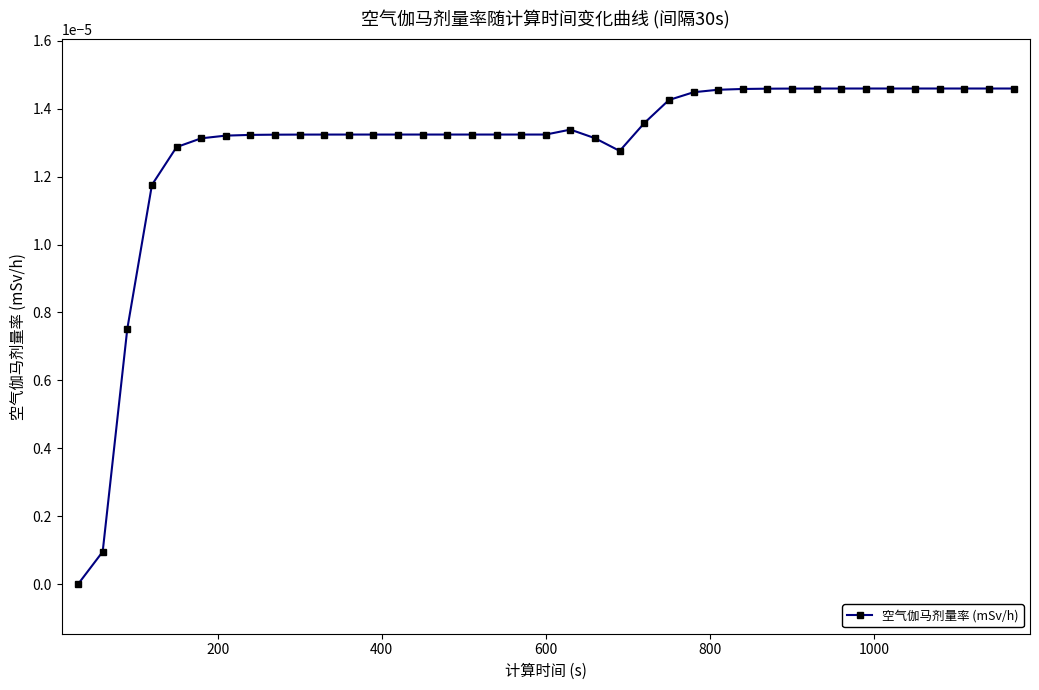

True or false: the data has more than 0 interior local peaks.

True